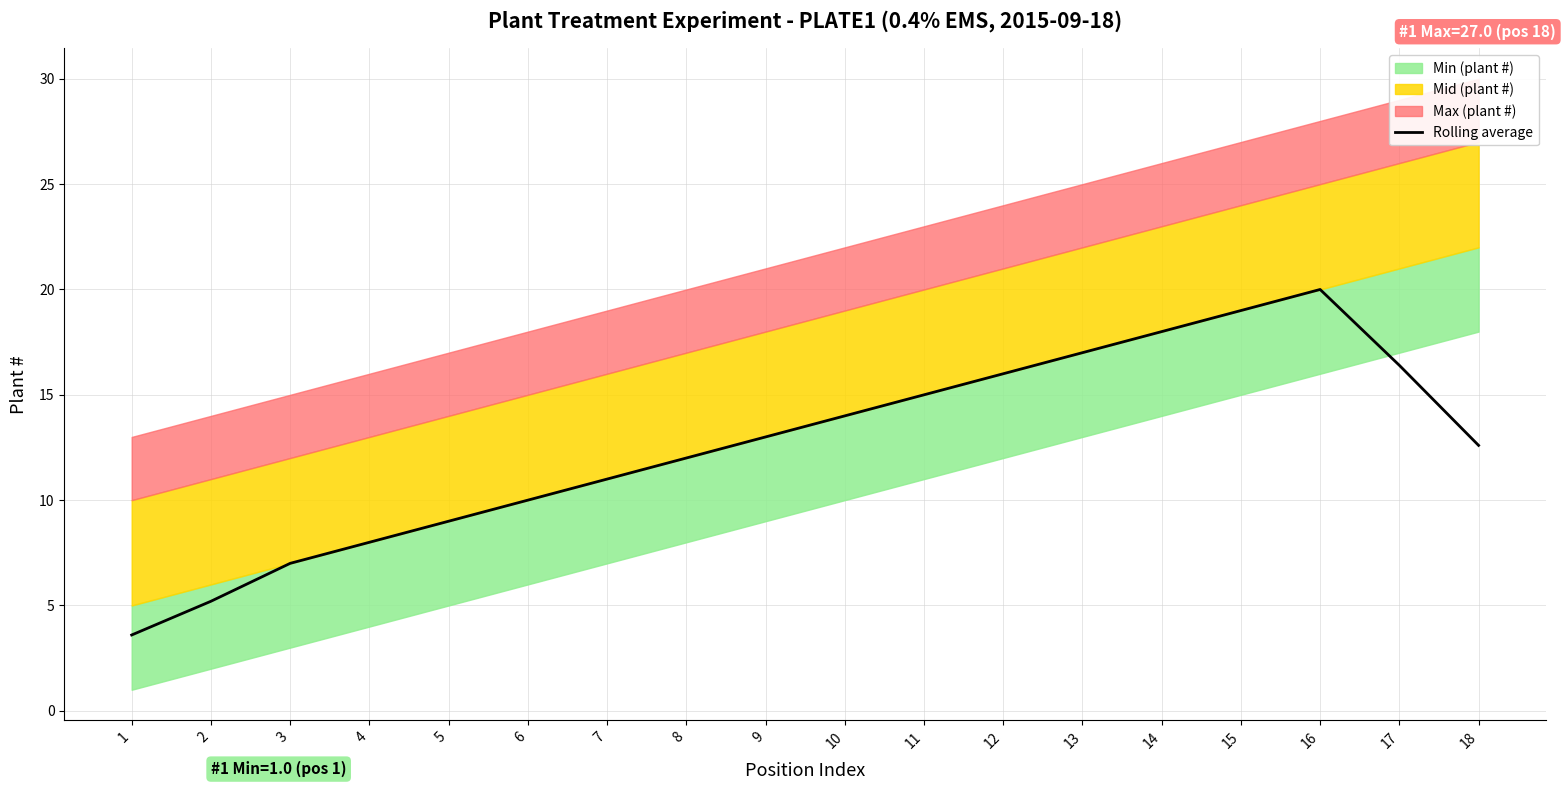

What is the difference between the second highest and second lowest values?

13.8